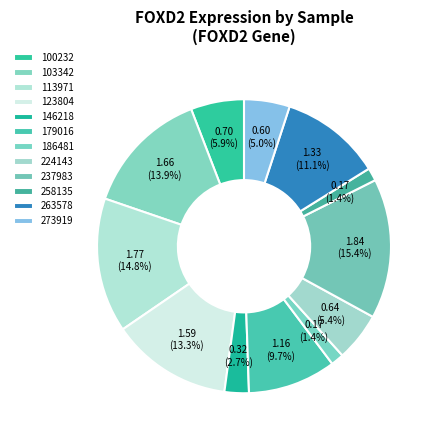

Count the number of slices in the pie.

12